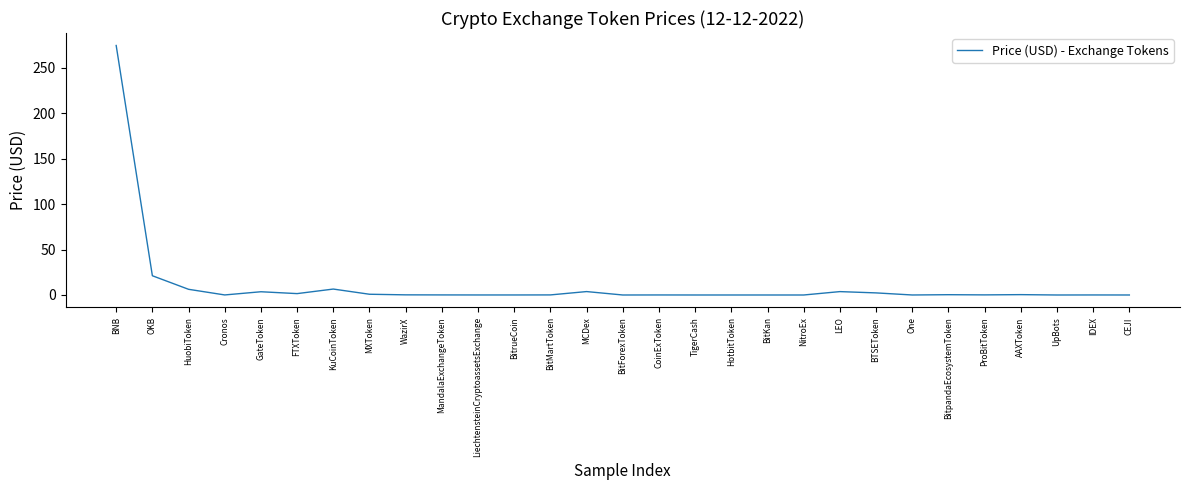

At which category does the chart reach its peak across all series?

BNB